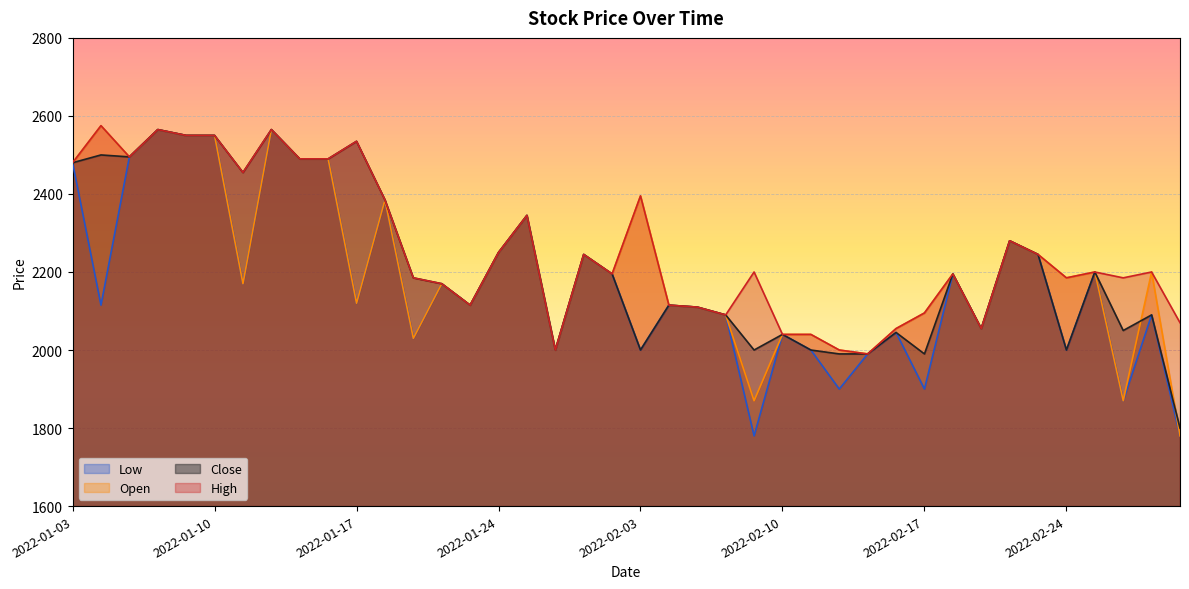

At 2022-01-28, list the series in order from largest to smallest.

Low, Open, Close, High